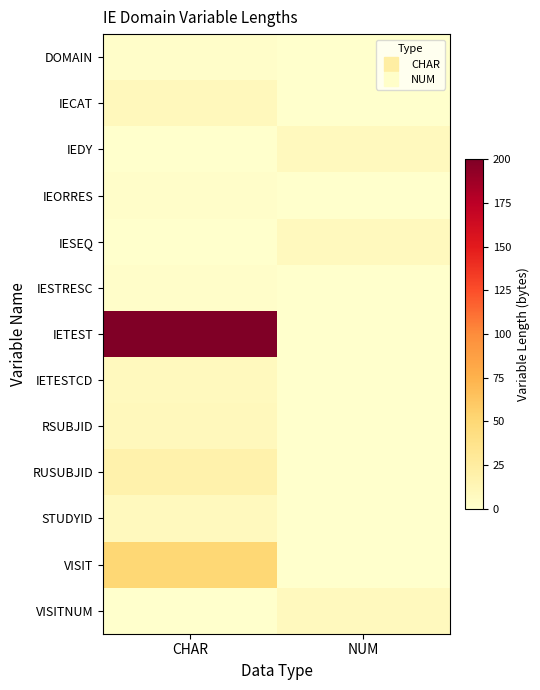

Which series changed the most between CHAR and NUM?

IETEST